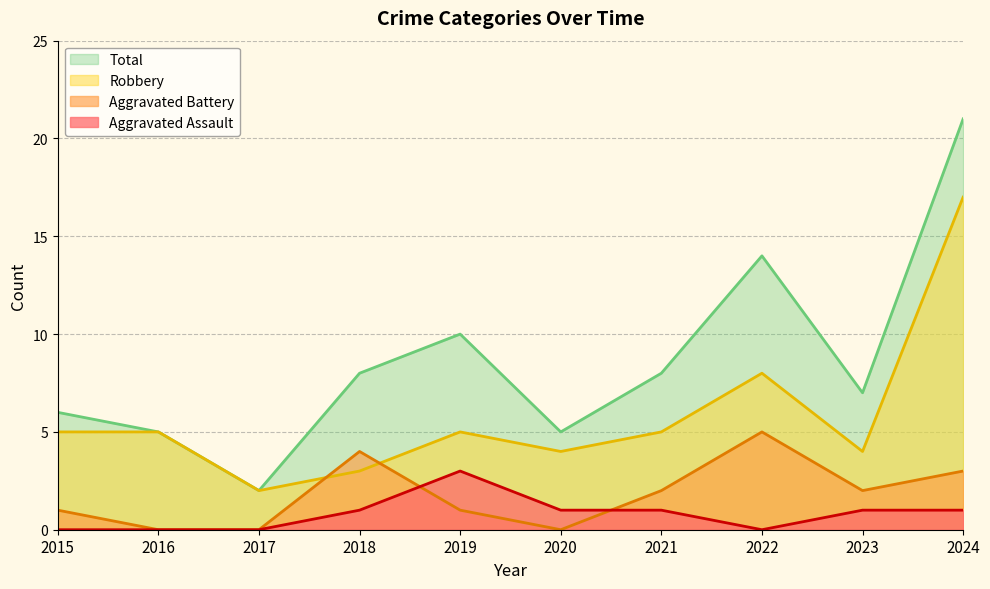

How many data points in Aggravated Assault are less than 1?

4